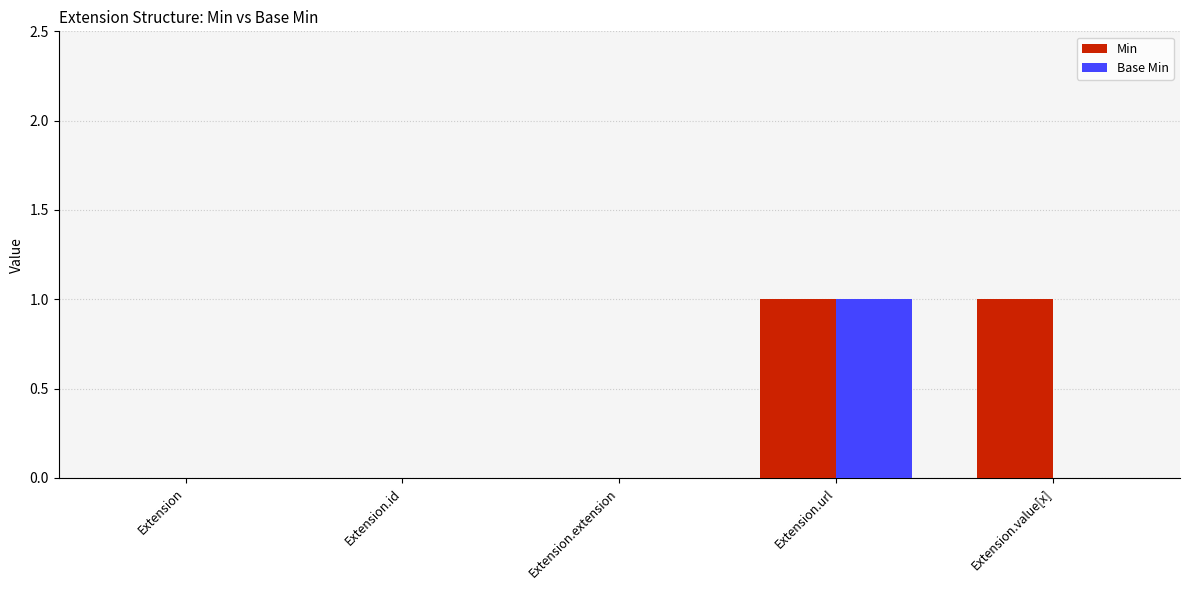

Between Extension.url and Extension.value[x], which series saw the biggest shift?

Base Min